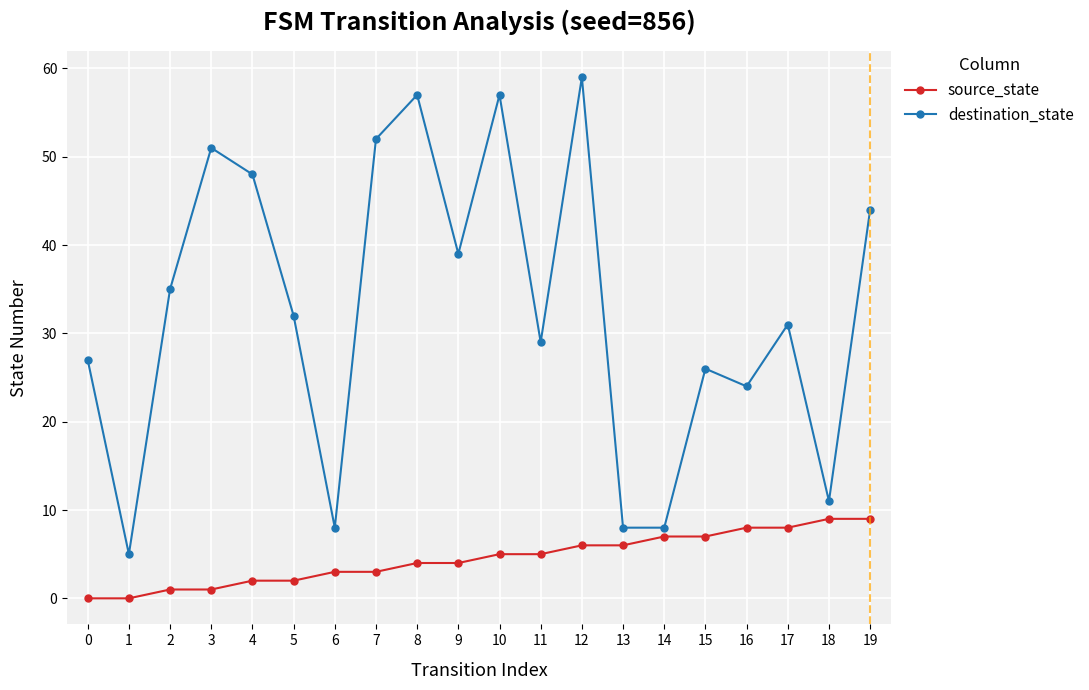

How many data points in destination_state are less than 32?

10